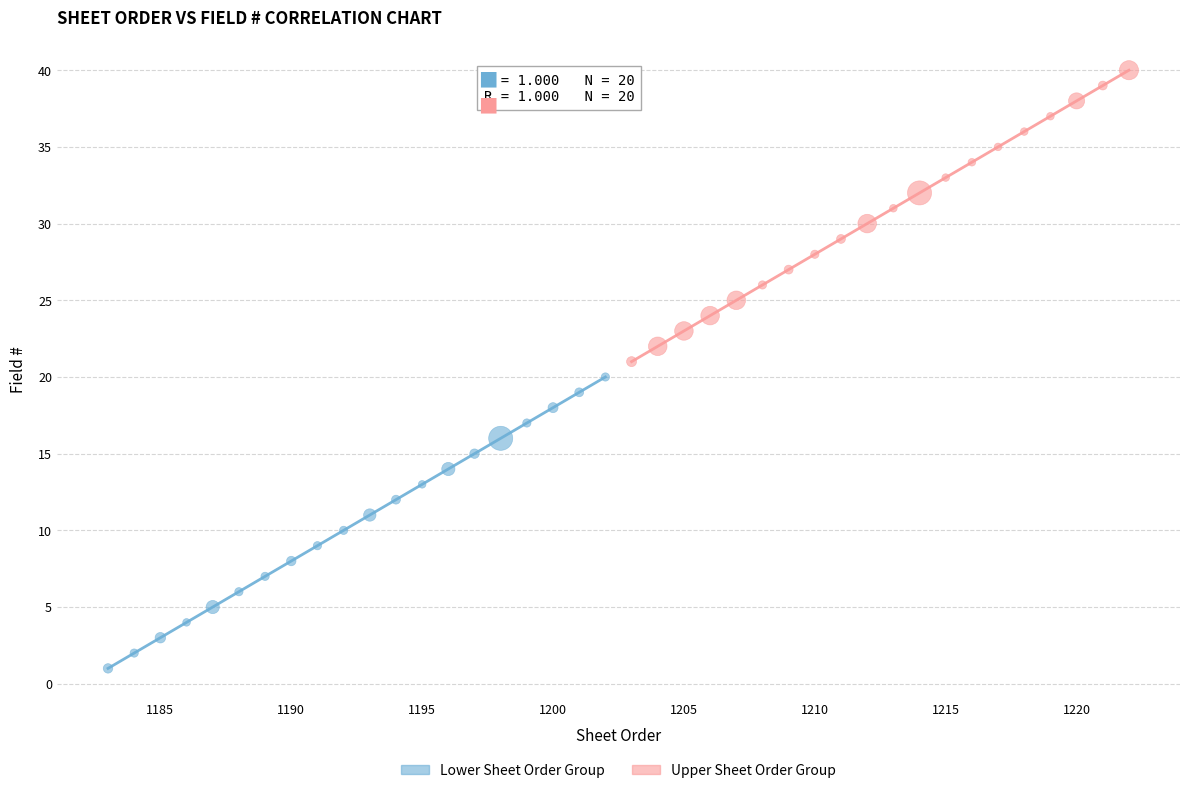

Which series reaches the minimum Y coordinate?

Lower Sheet Order Group